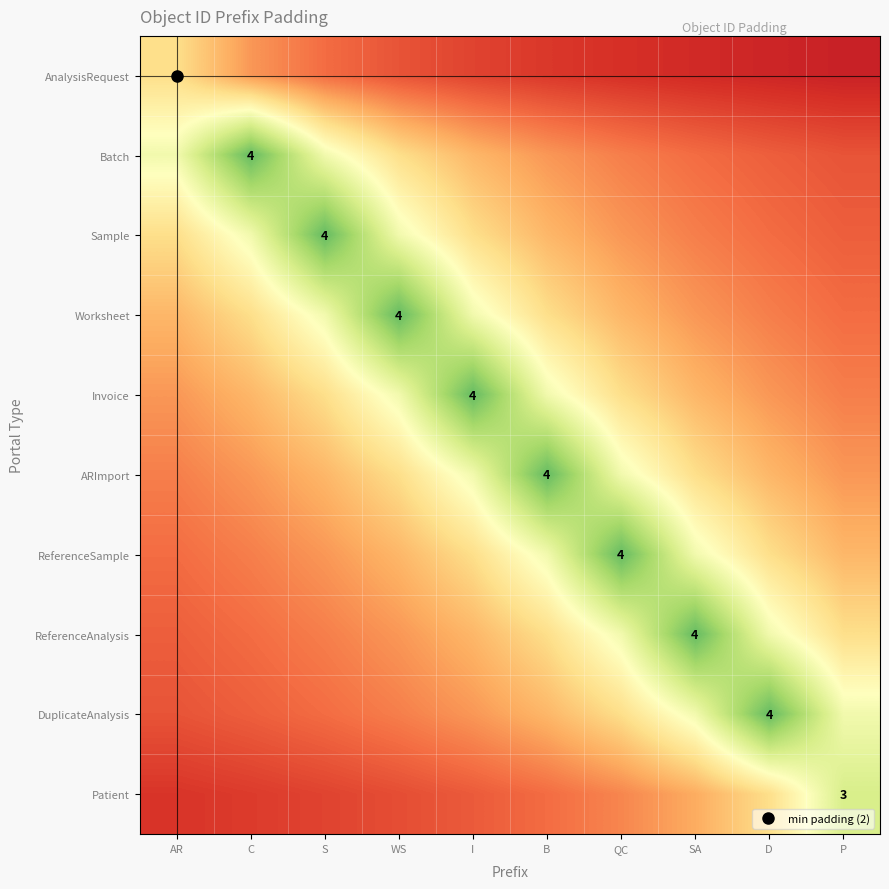

The value of ReferenceSample at C is 1.8. True or false?

False